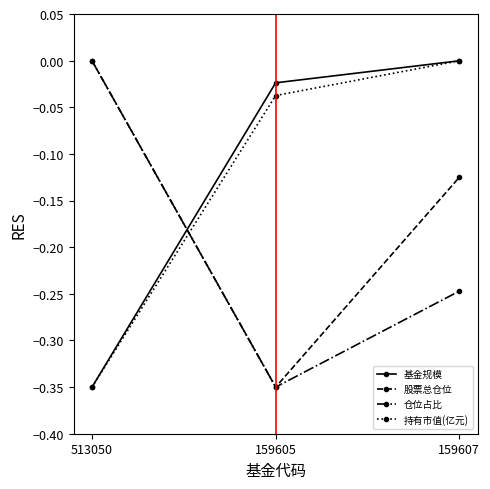

What is the spread (max minus min) of values at 159605?

0.3